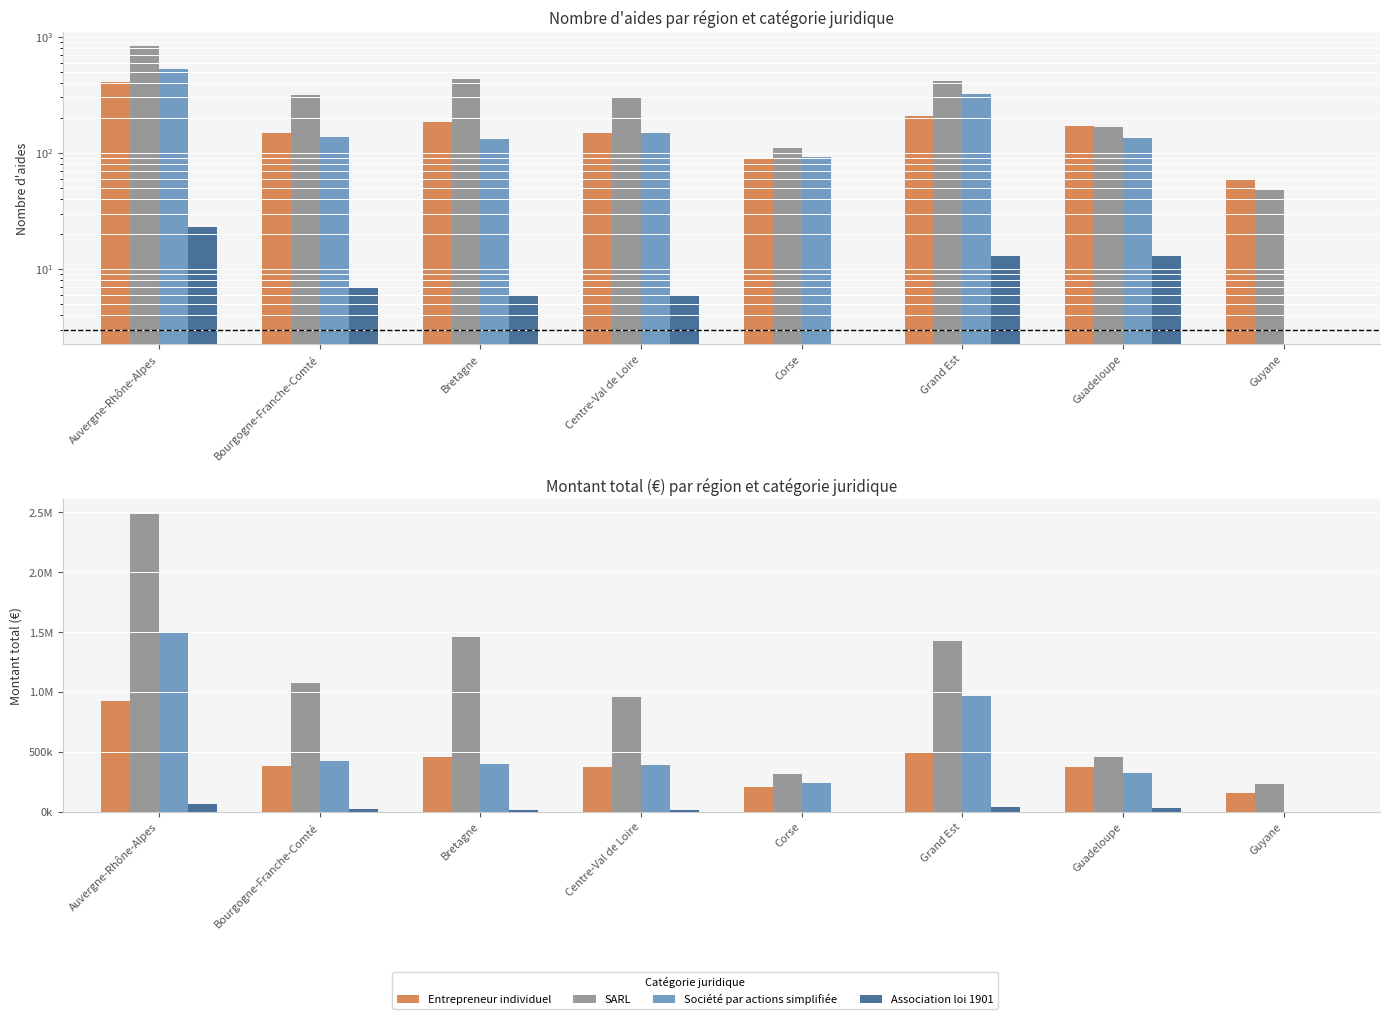

Which category has the highest value in the SARL series?

Auvergne-Rhône-Alpes